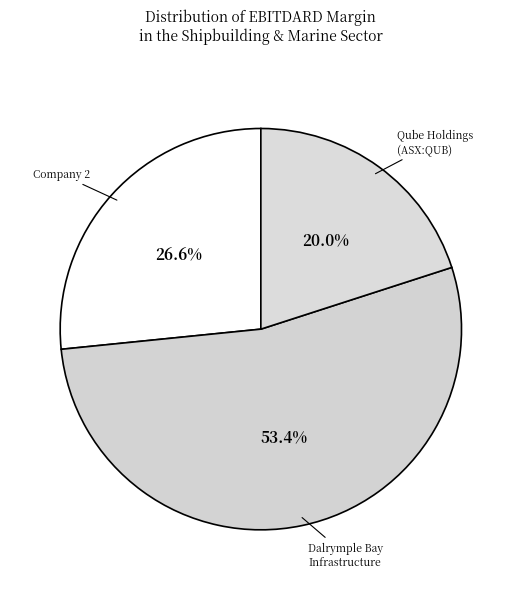

How many segments does this pie chart have?

3